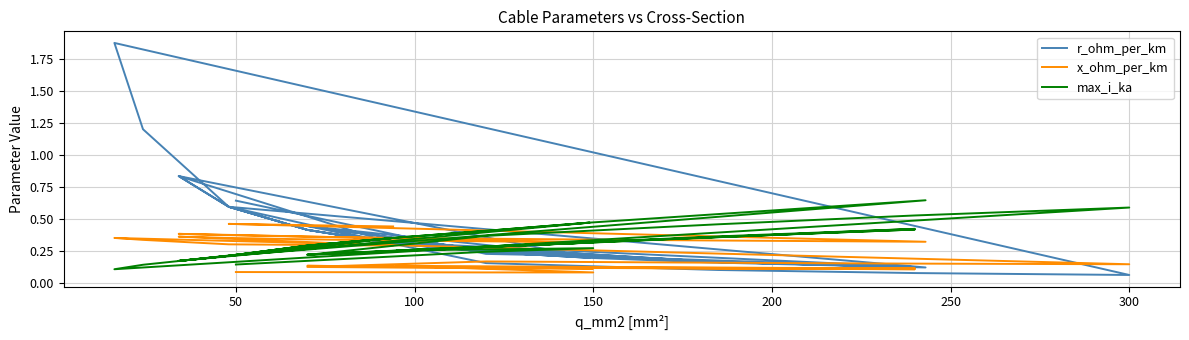

Where is the first local maximum for max_i_ka?

150